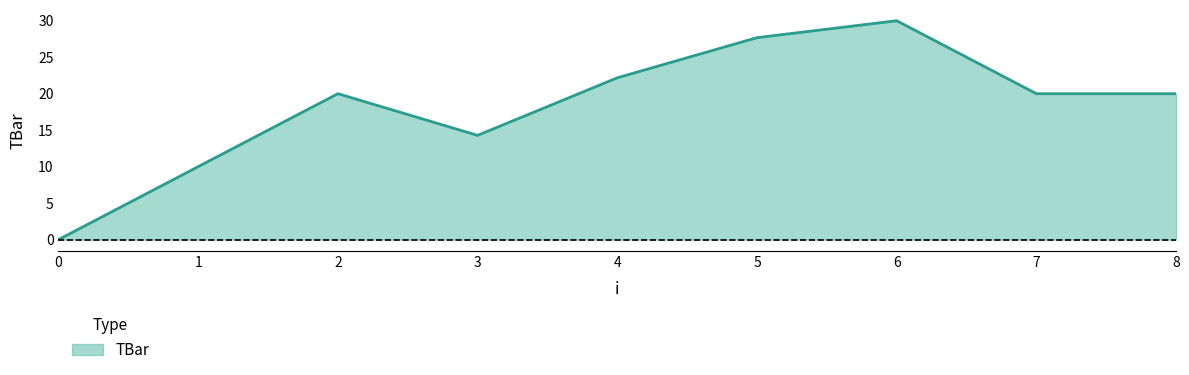

Which category has the highest value across all series?

6